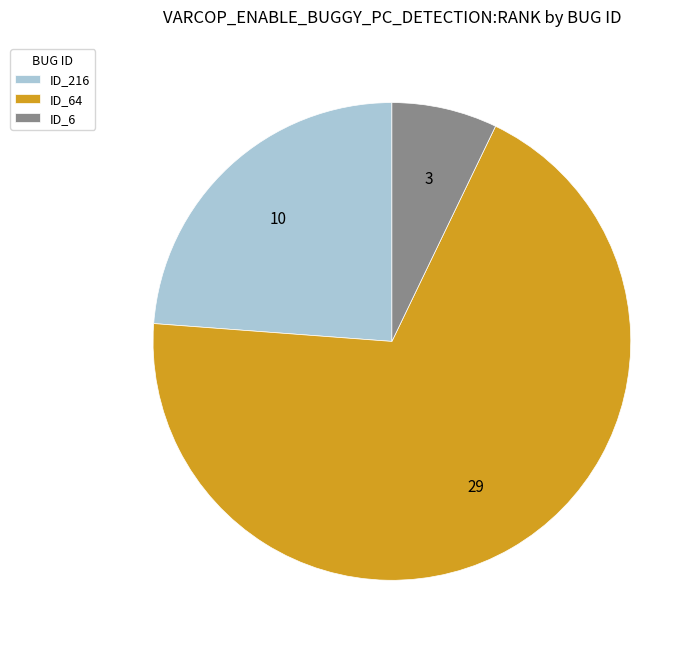

Which category has the biggest portion of the pie?

ID_64